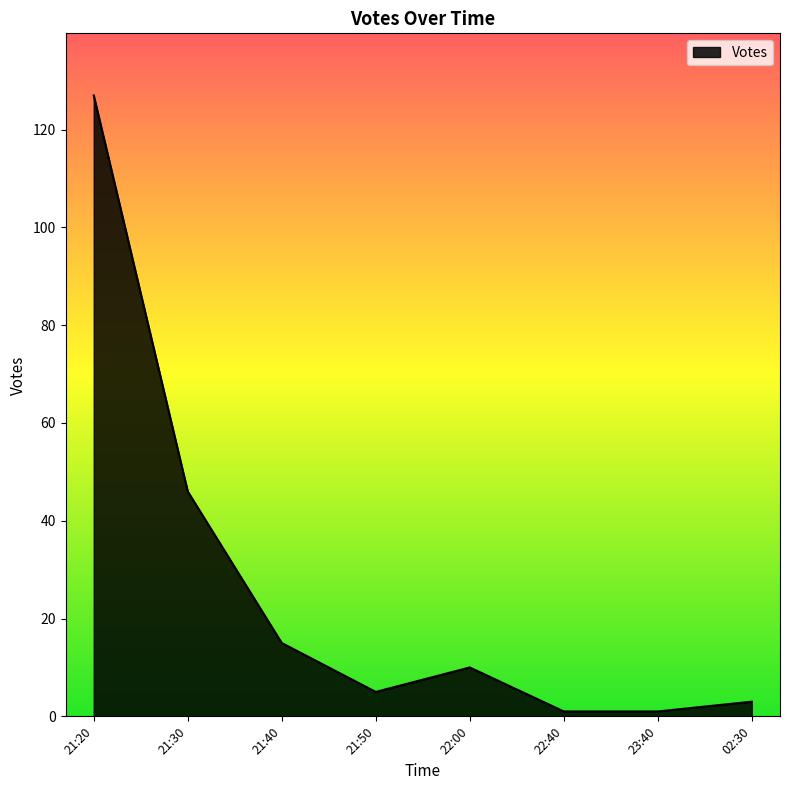

Does the chart have visible grid lines?

No